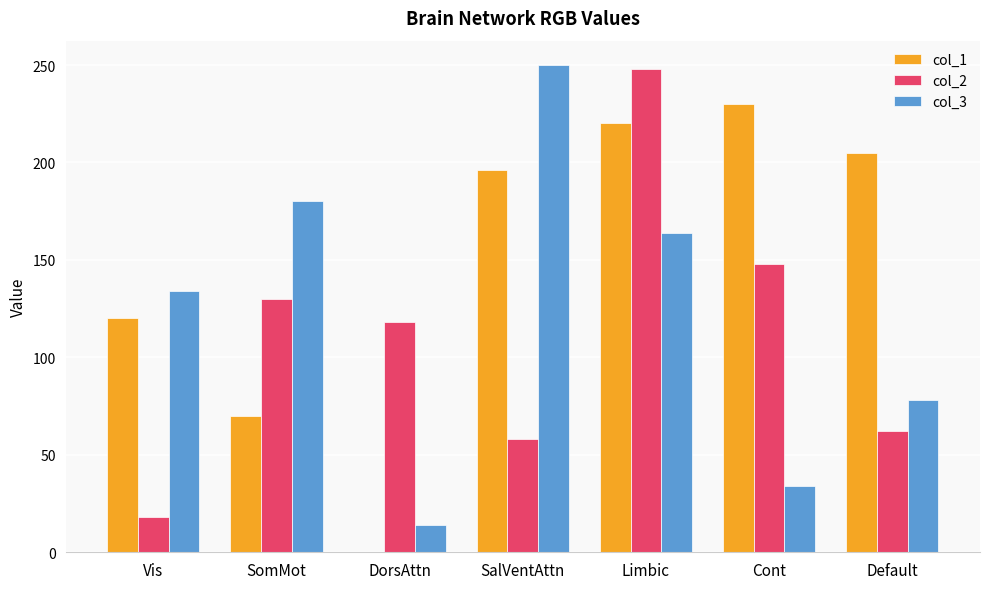

At which label is col_2 closest to 133?

SomMot